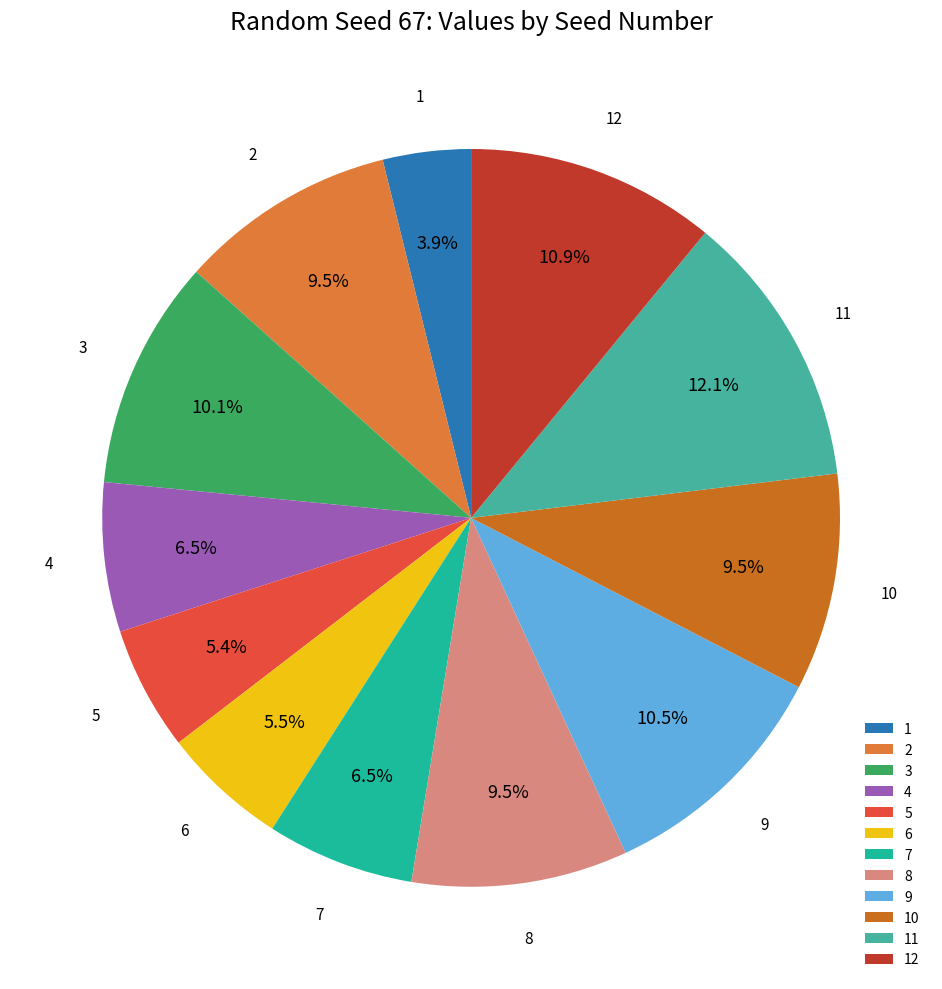

Is the sum of 10 and 11 greater than half?

No